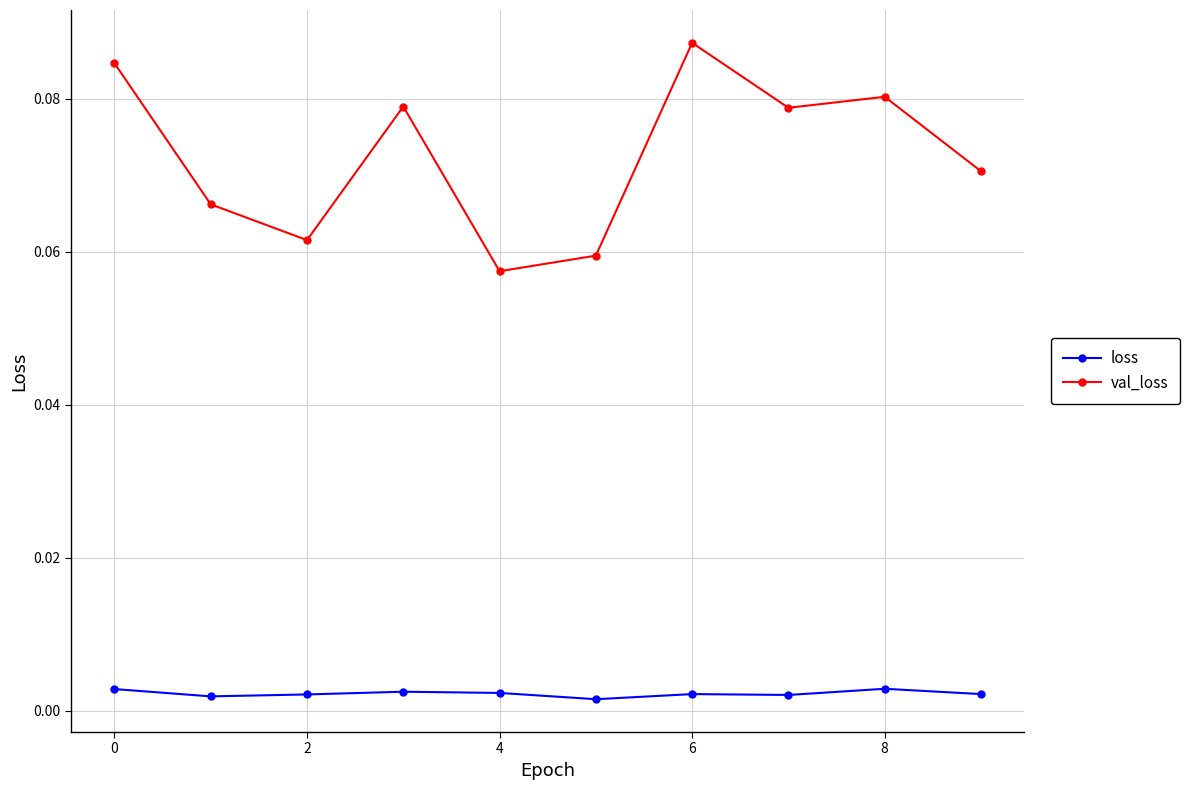

Which series has the widest spread of values?

val_loss